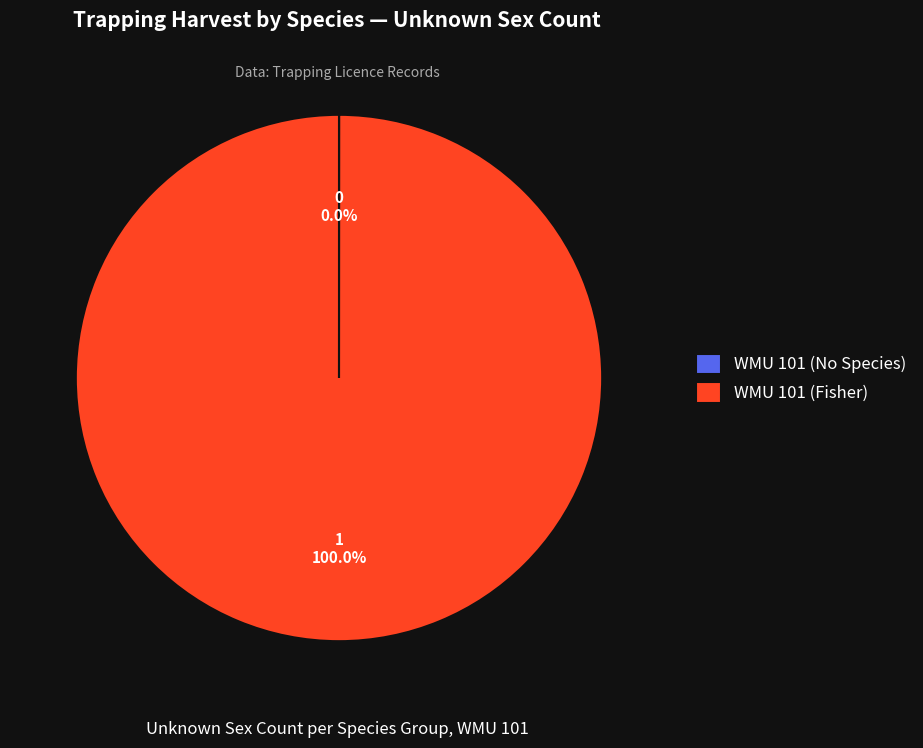

Which category has the biggest portion of the pie?

WMU 101 (Fisher)